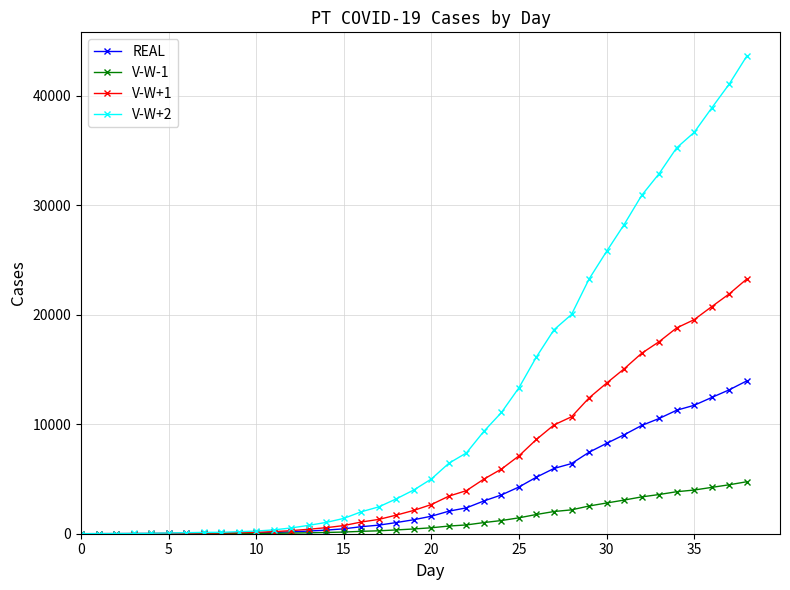

Which series has the widest spread of values?

V-W+2